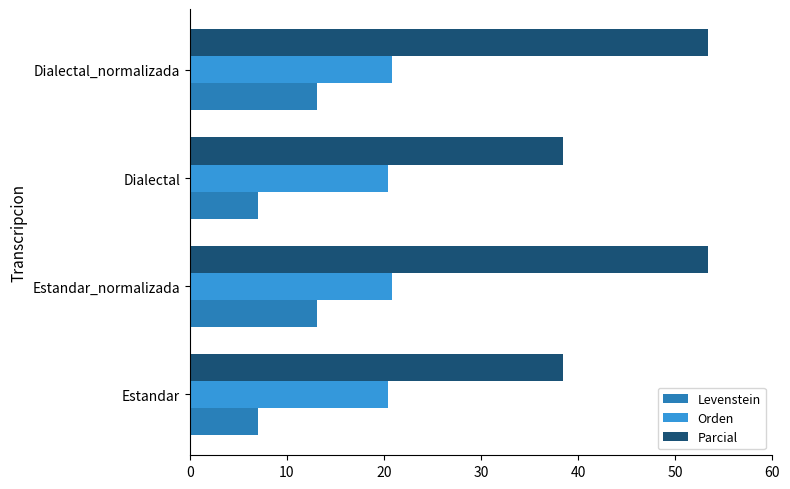

List the series in order of their overall mean, lowest first.

Levenstein, Orden, Parcial